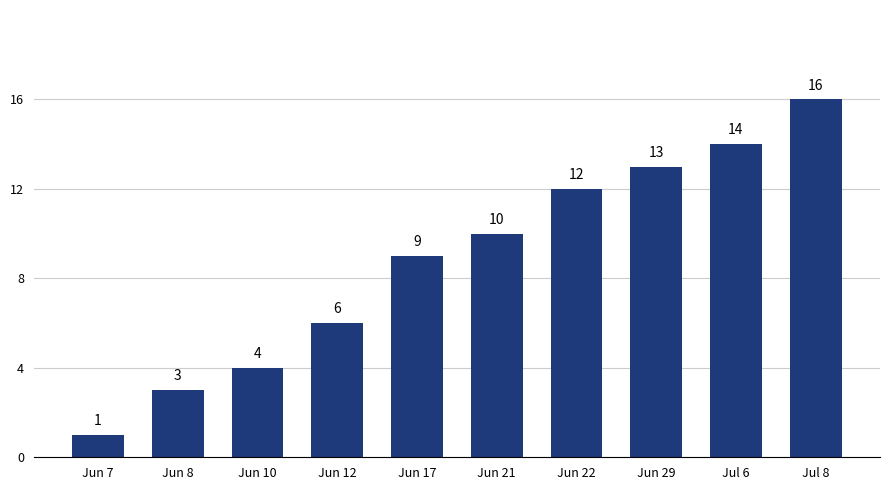

Reading left to right, extract all data points from this chart.

1	3	4	6	9	10	12	13	14	16